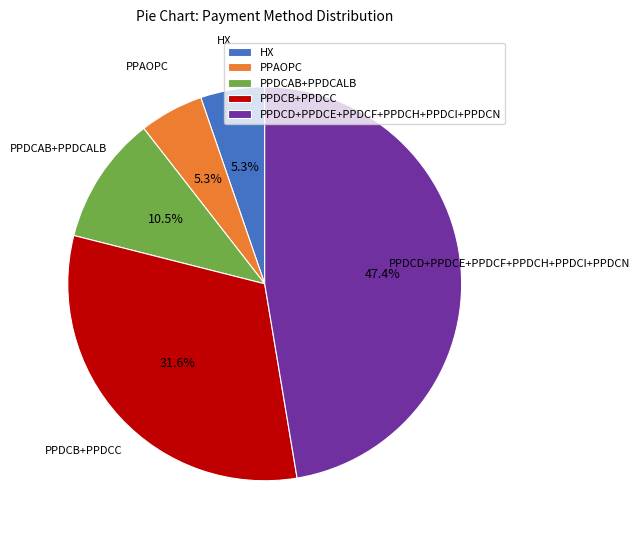

How many segments does this pie chart have?

5